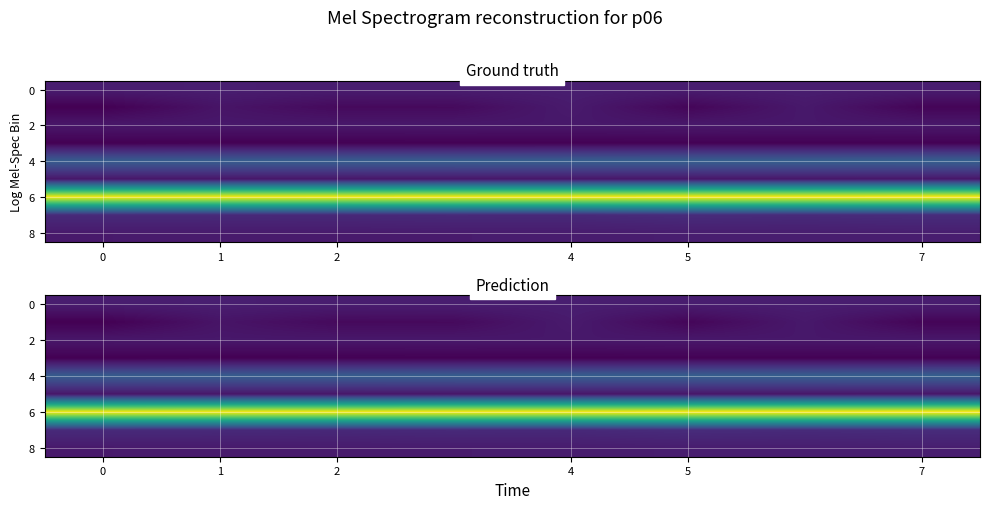

At which category is the sum across all series the highest?

6